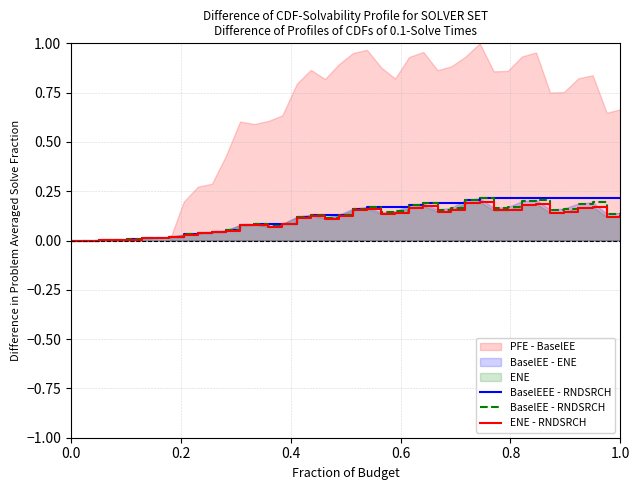

True or false: BaselEEE - RNDSRCH has more than 1 points higher than both neighbors.

False